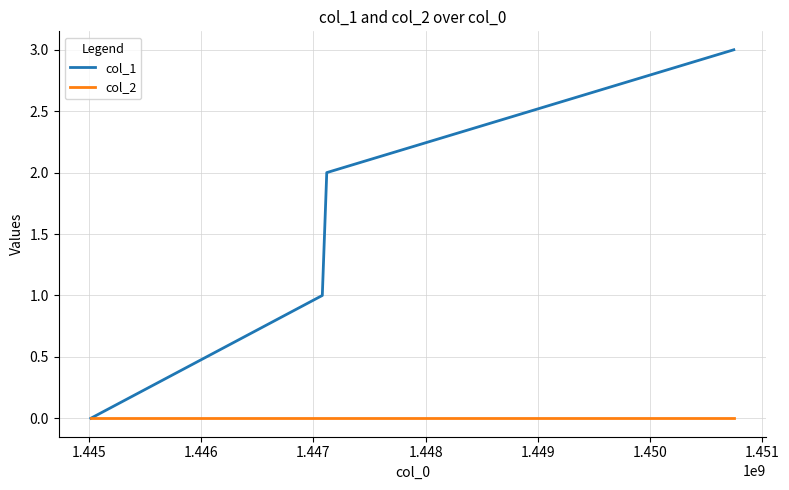

Rank the series by their average value, from lowest to highest.

col_2, col_1